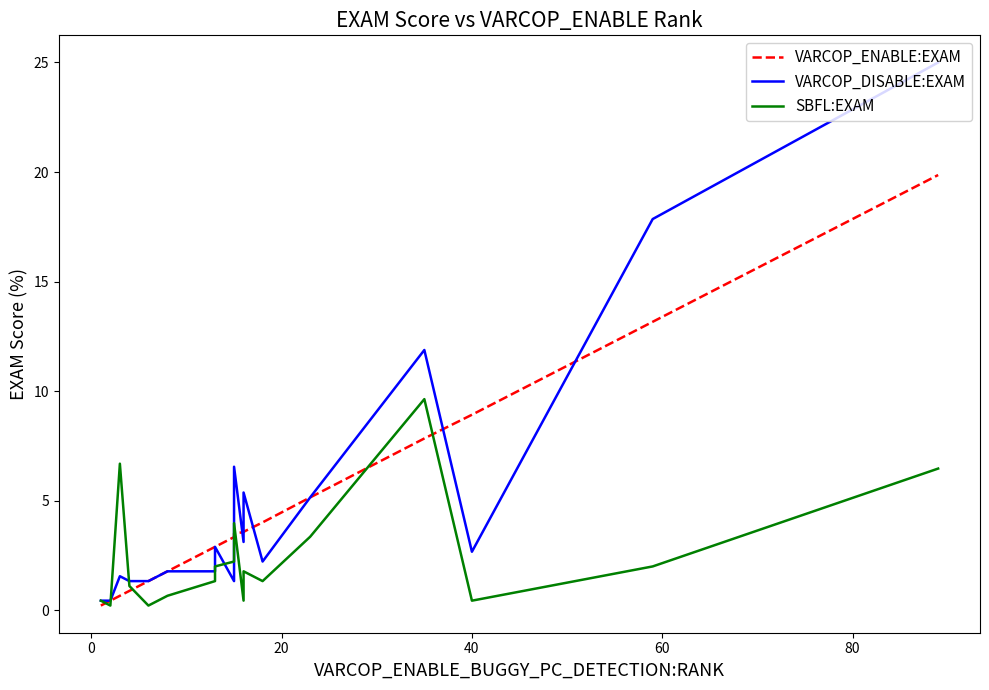

At how many categories does at least one series exceed 8?

4